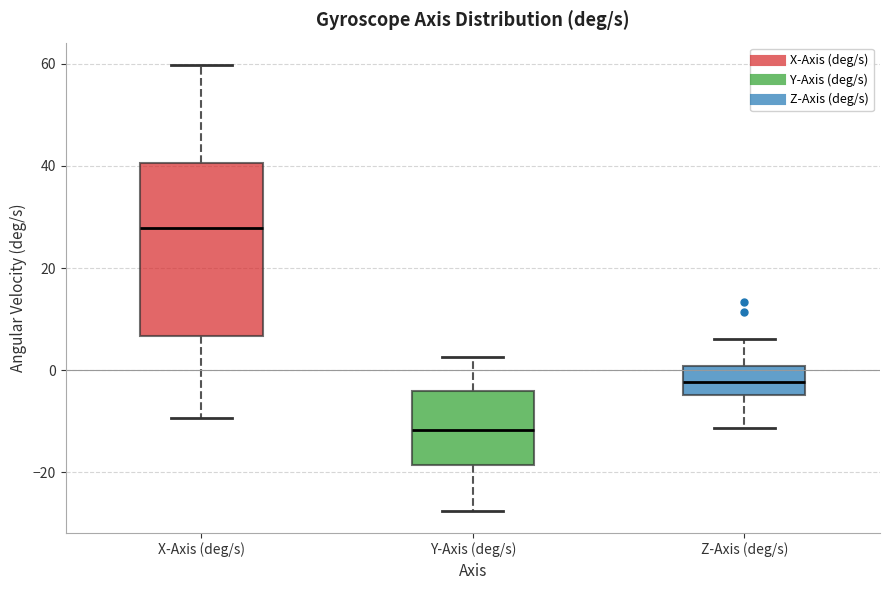

Reading left to right, read every box against the y-axis: the position of its median line, the range the box covers, and the ends of its whiskers. The values are not printed on the chart, so give them approximately, as read against the axis.

X-Axis (deg/s): median 28, box 6 to 40, whiskers -10 to 60
Y-Axis (deg/s): median -12, box -18 to -4, whiskers -28 to 2
Z-Axis (deg/s): median -2, box -4 to 0, whiskers -12 to 6